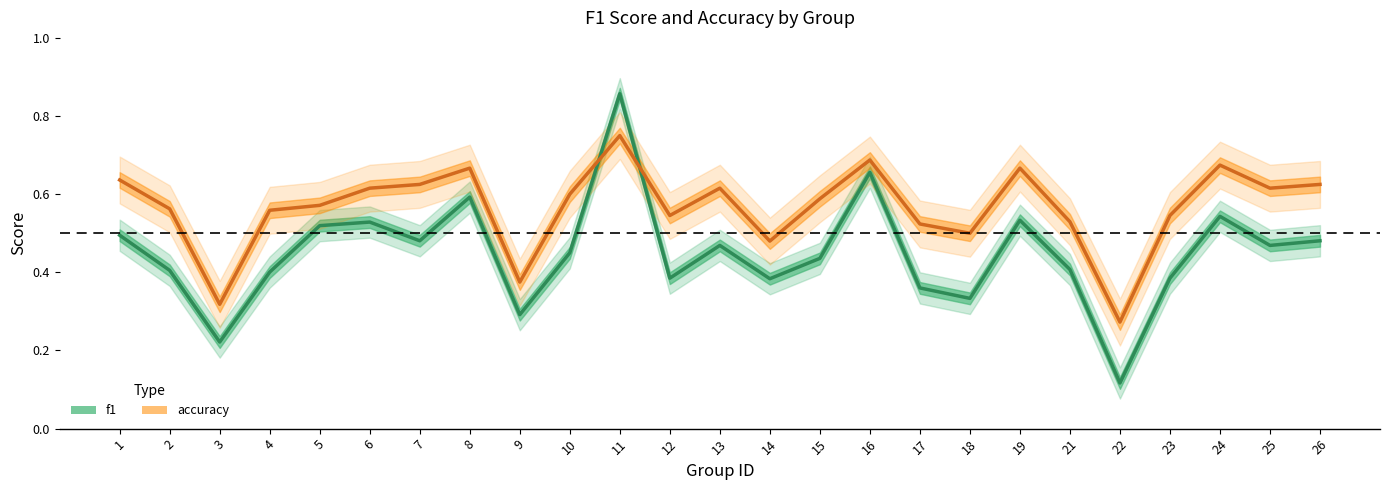

At which category is the sum across all series the highest?

11